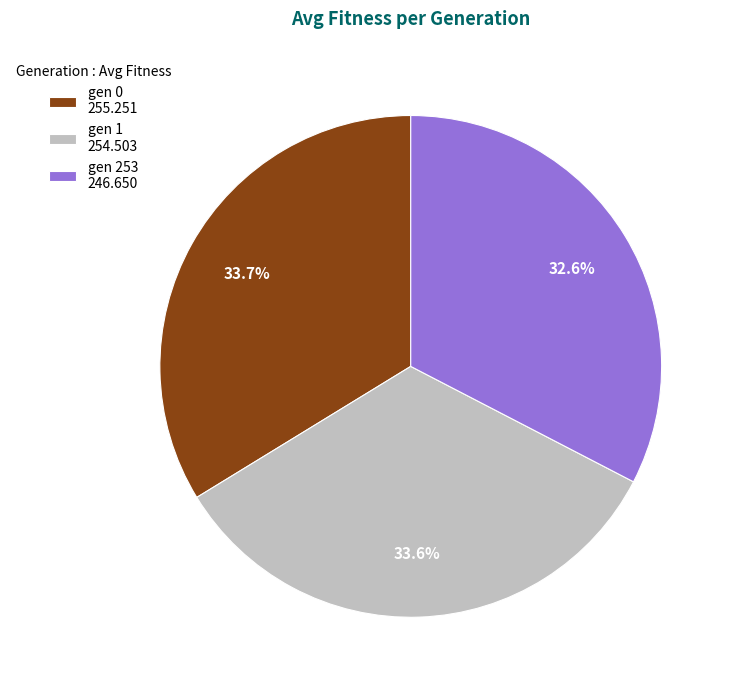

Is it true that gen 253 is 18% of the pie?

False